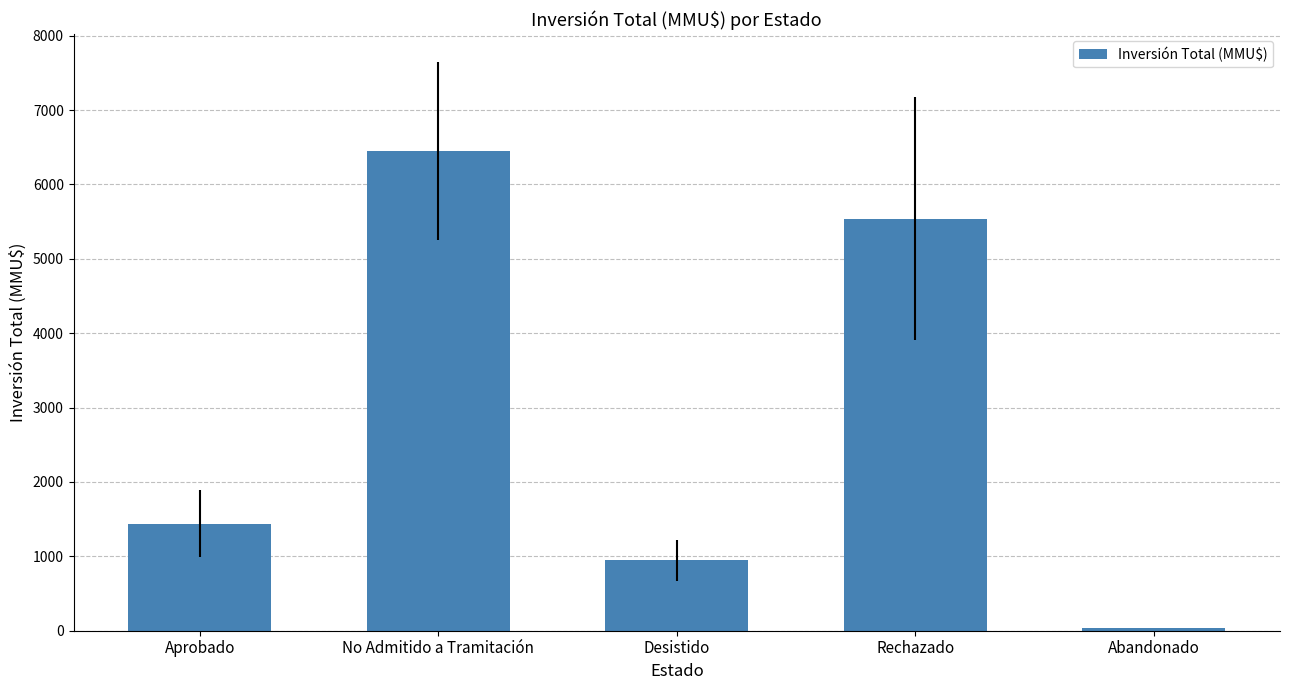

What is the difference between the second highest and second lowest values?

4590